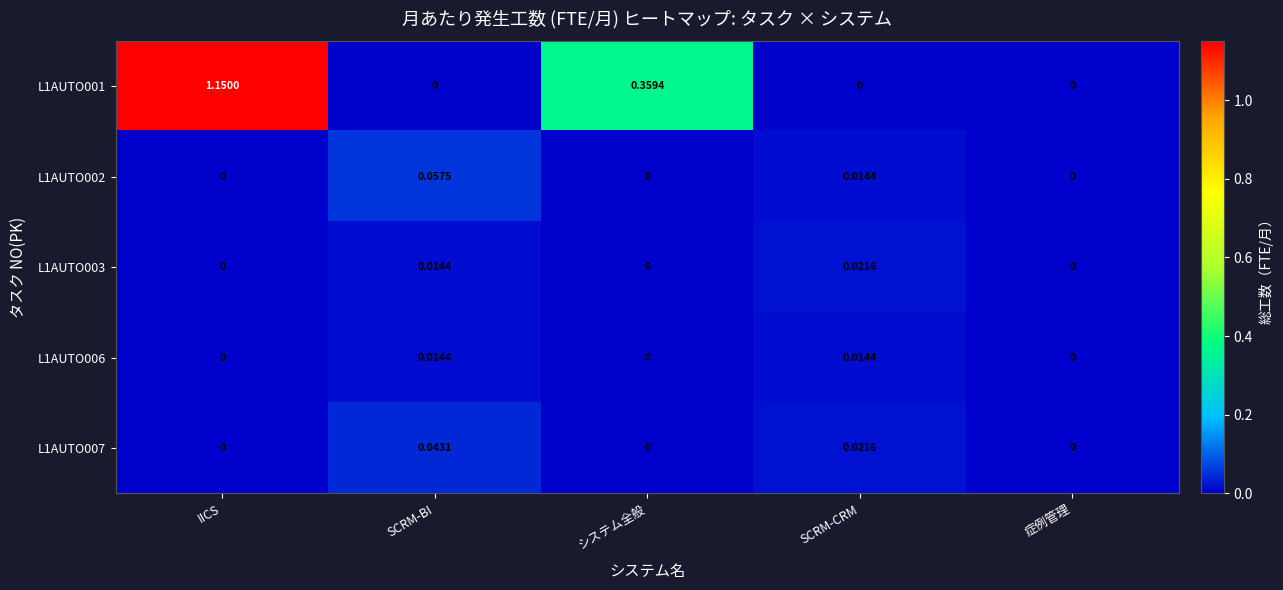

At which category does the chart reach its peak across all series?

IICS